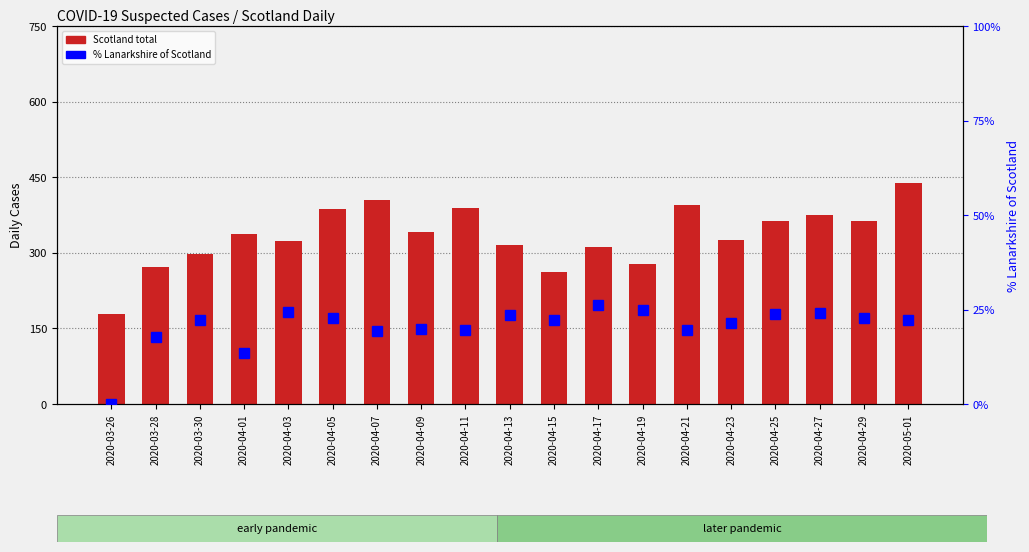

At which category does the chart reach its minimum across all series?

2020-03-26